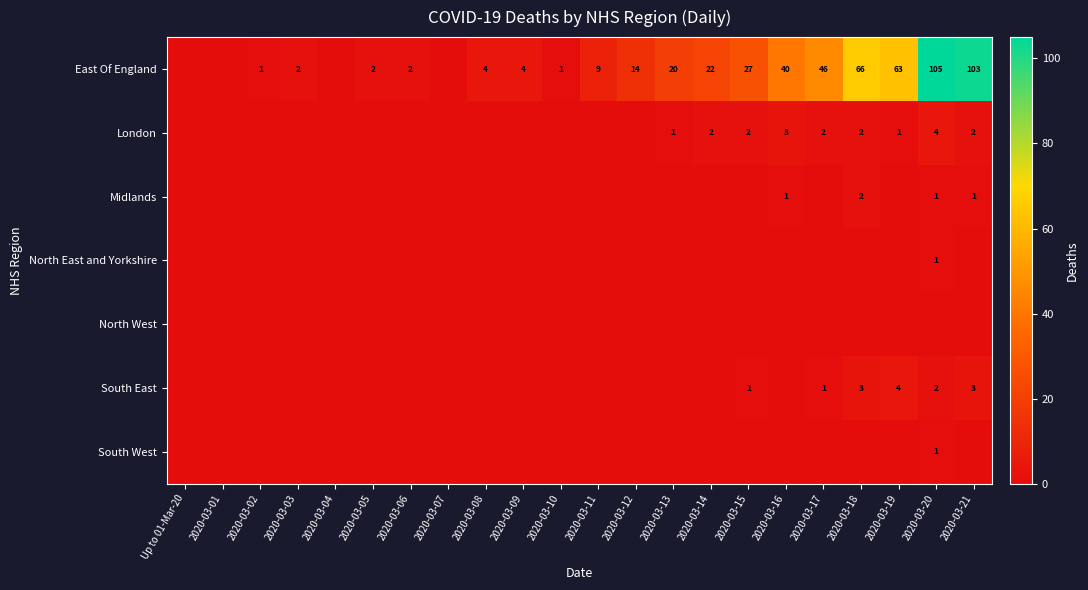

The London series shows 2 at 2020-03-15. True or false?

True